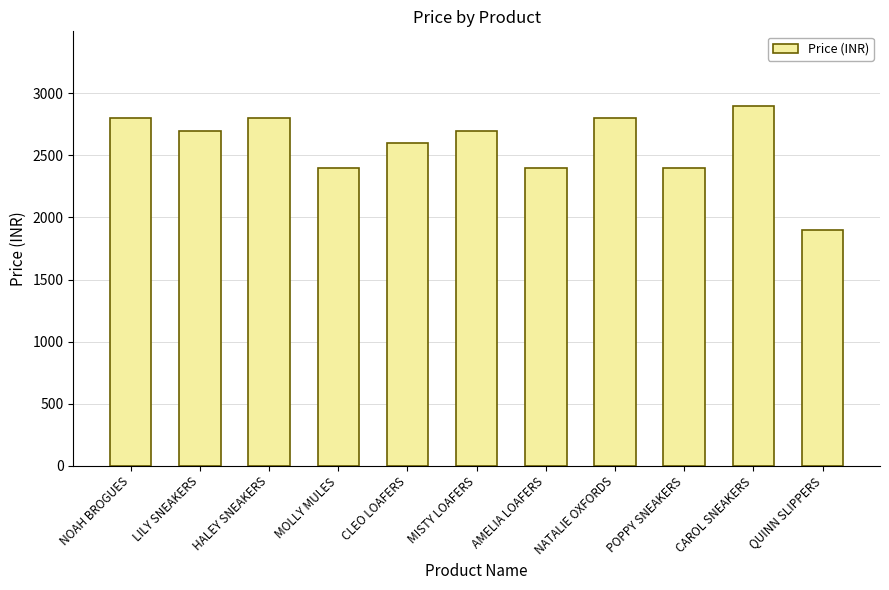

What is the sum of all values?

28400